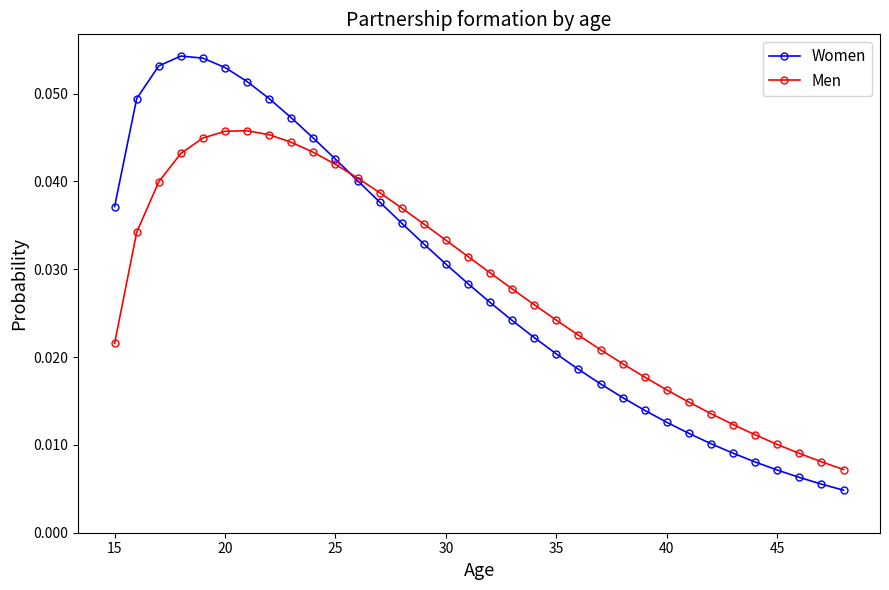

True or false: Men has more than 0 points higher than both neighbors.

True